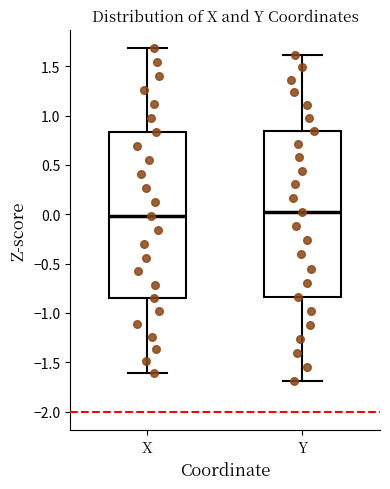

Reading left to right, transcribe this box plot: for each box, give where its median line is, the range the box spans, and where its two whiskers end, as read against the y-axis. The values are not printed on the chart, so give them approximately, as read against the axis.

X: median 0.00, box -0.85 to 0.85, whiskers -1.60 to 1.70
Y: median 0.00, box -0.85 to 0.85, whiskers -1.70 to 1.60